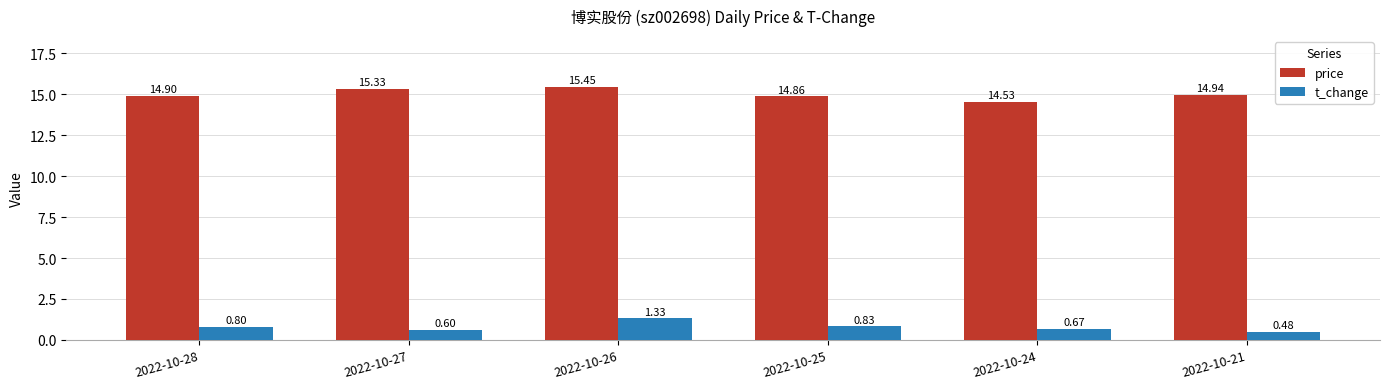

What is the value of the price bar at the 4th from the left?

14.9